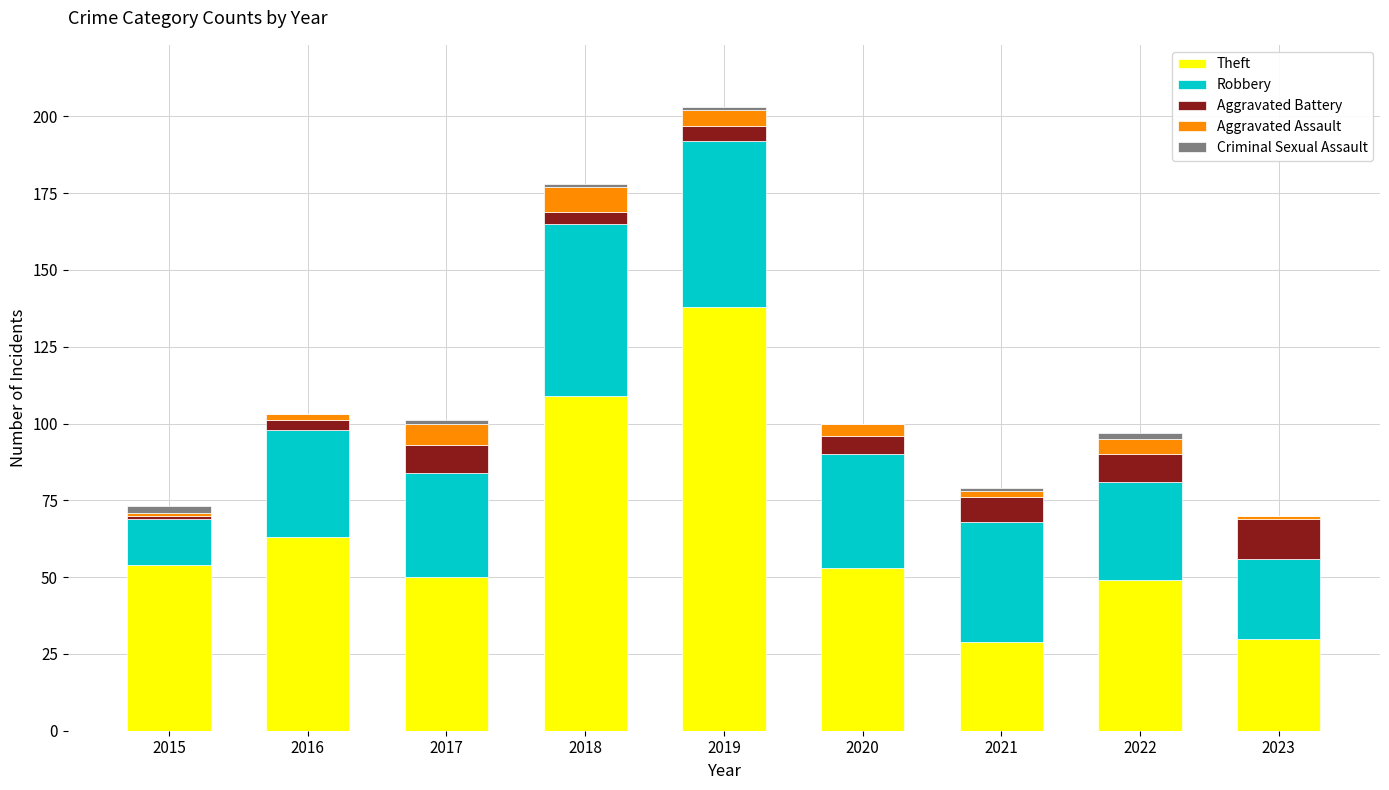

What is the highest value of the Theft series?

138